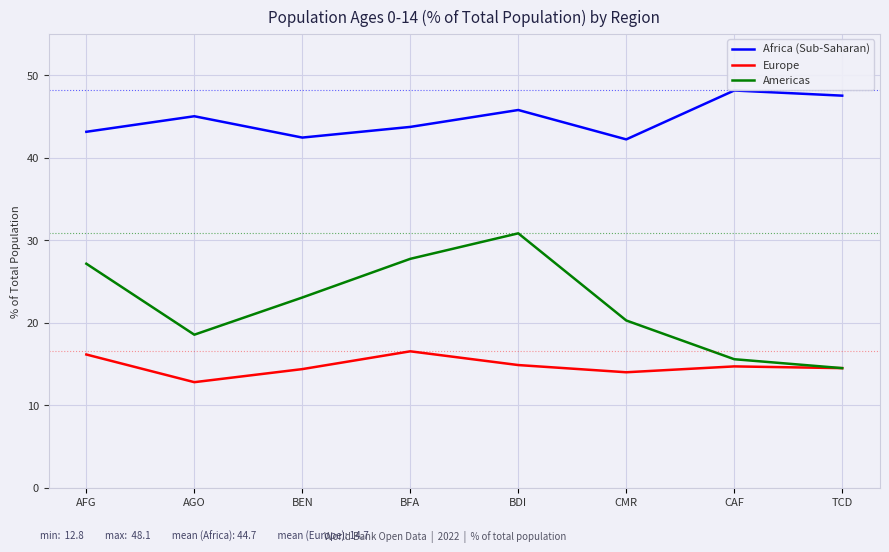

Is the value of Europe at AFG greater than the value of Americas at BDI?

No